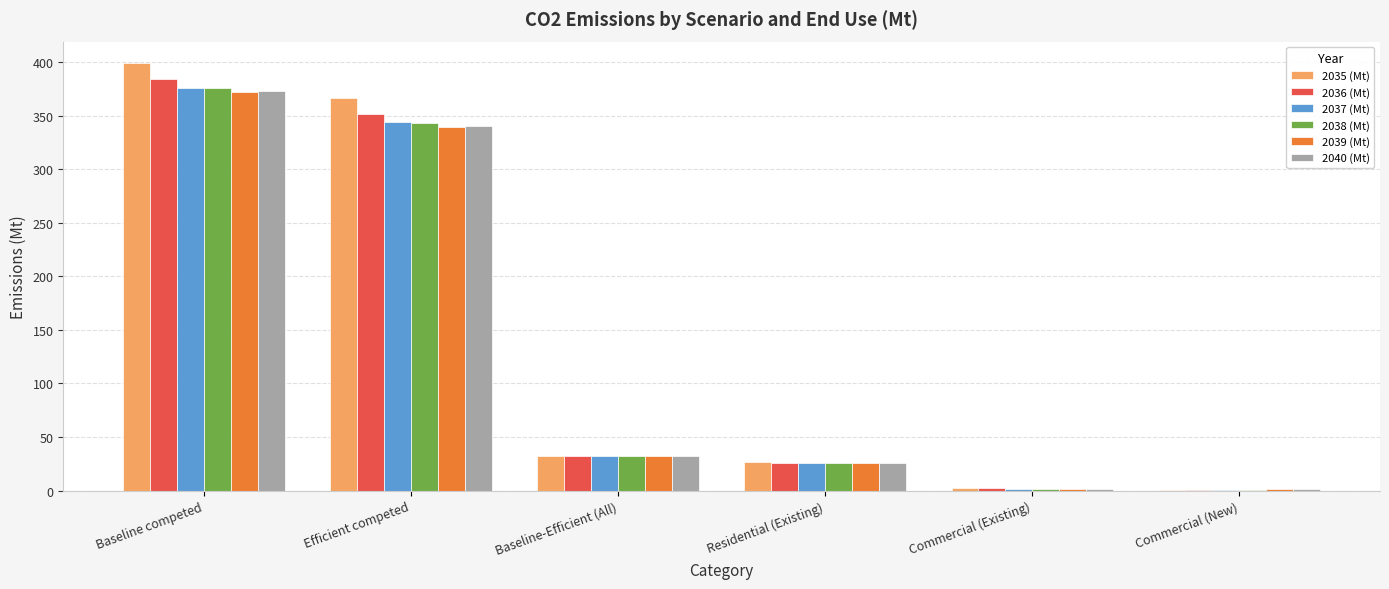

What is the approximate value of 2039 (Mt) at Baseline competed?

371.9